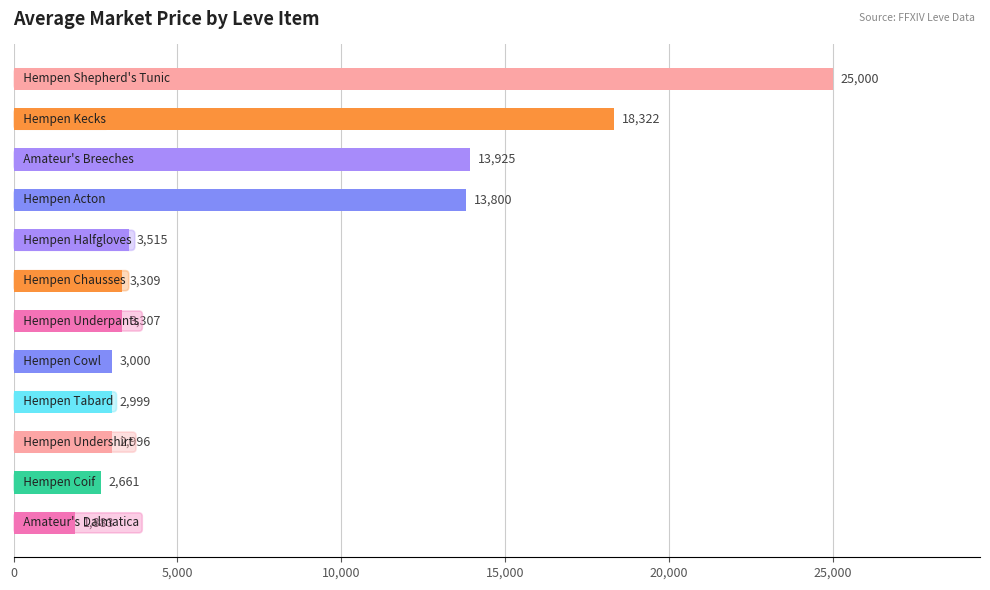

What is the difference between the second highest and second lowest values?

15661